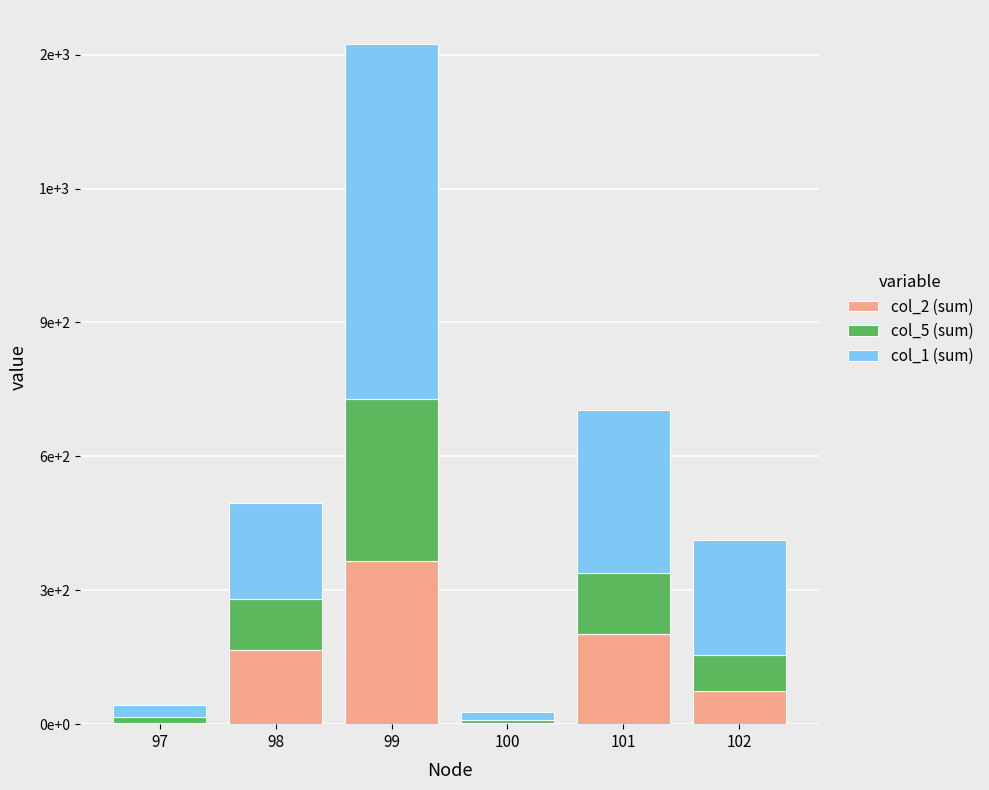

What are all the series names shown in the legend?

col_2 (sum), col_5 (sum), col_1 (sum)